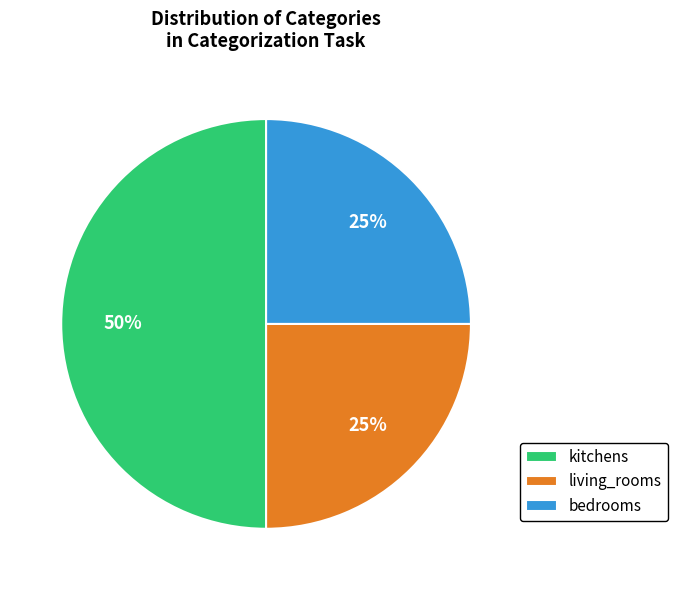

What is the largest slice in the pie chart?

kitchens